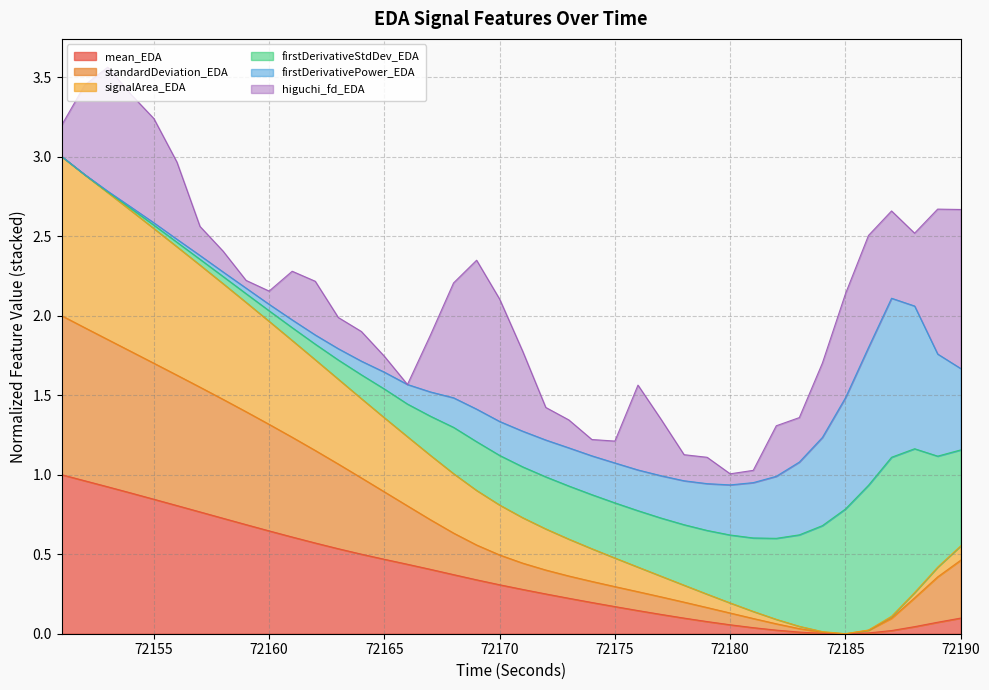

True or false: mean_EDA and signalArea_EDA intersect in this chart.

False